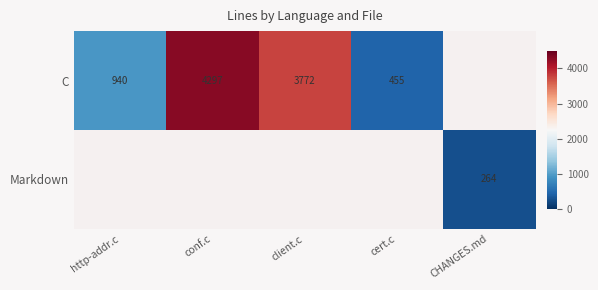

True or false: C has a value of 3772.0 at client.c.

True